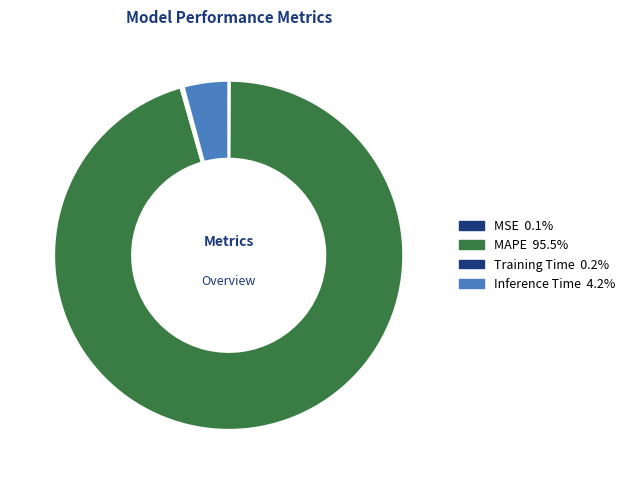

To the nearest percent, what is the average slice percentage?

25%